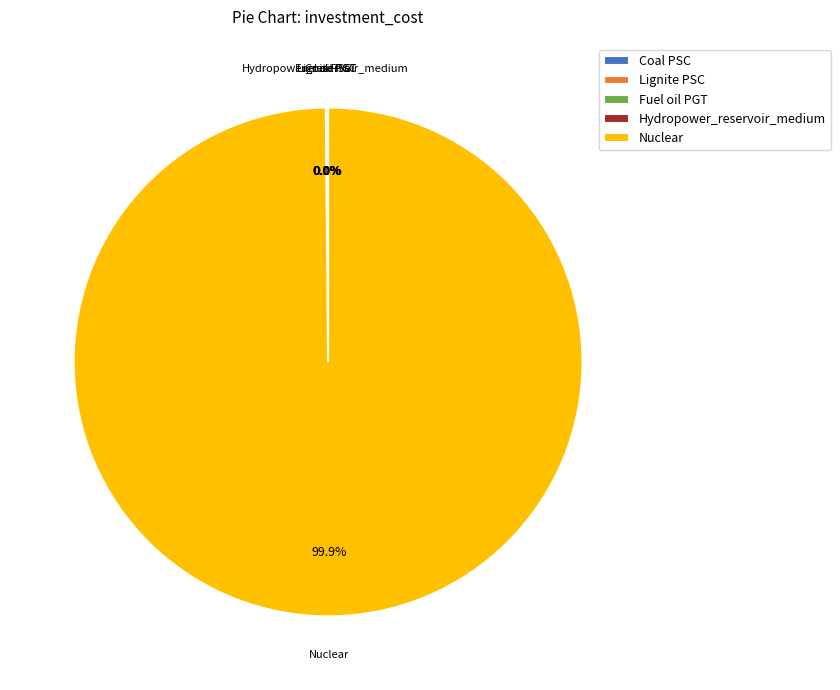

What is the largest slice in the pie chart?

Nuclear